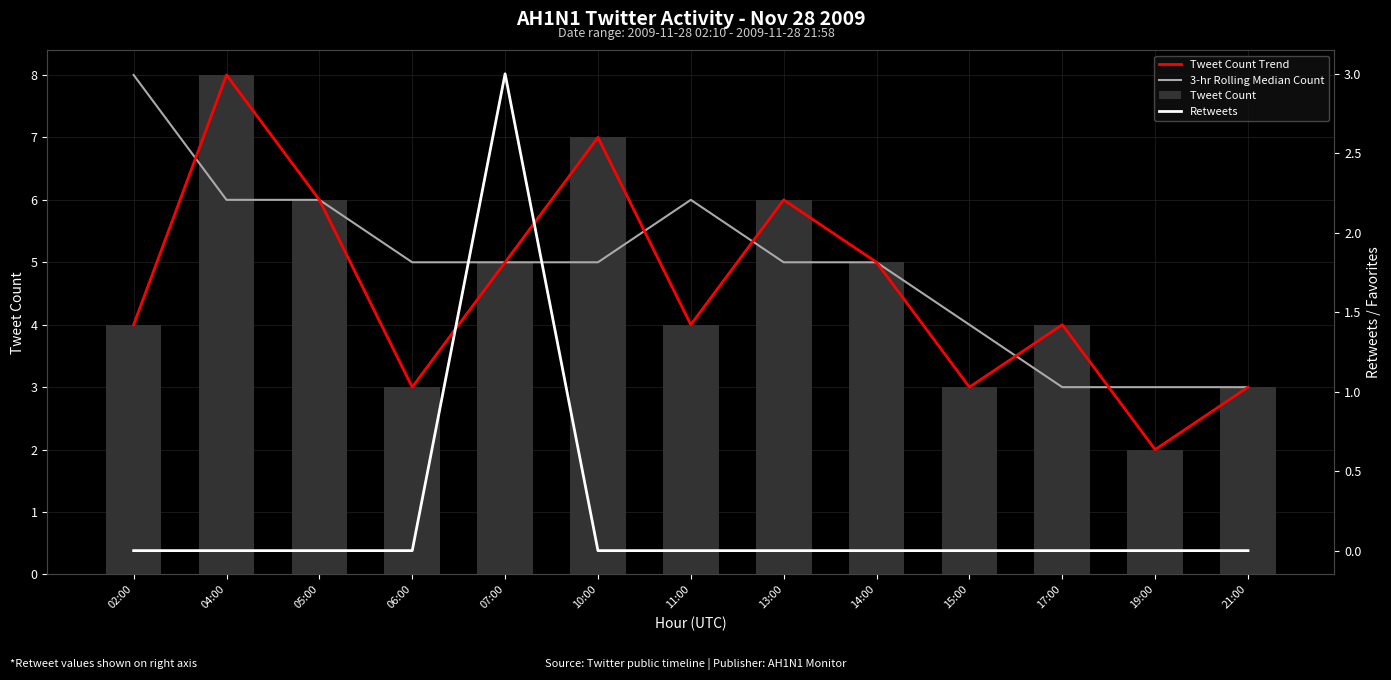

How many series are shown in this chart?

4